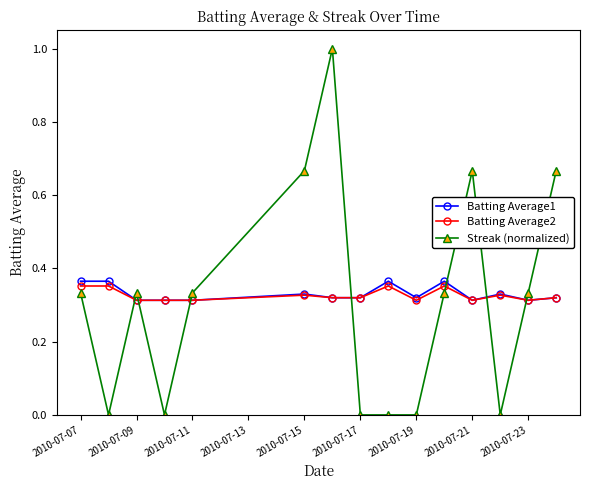

After their last crossing, which series has the higher values: Streak (normalized) or Batting Average2?

Streak (normalized)